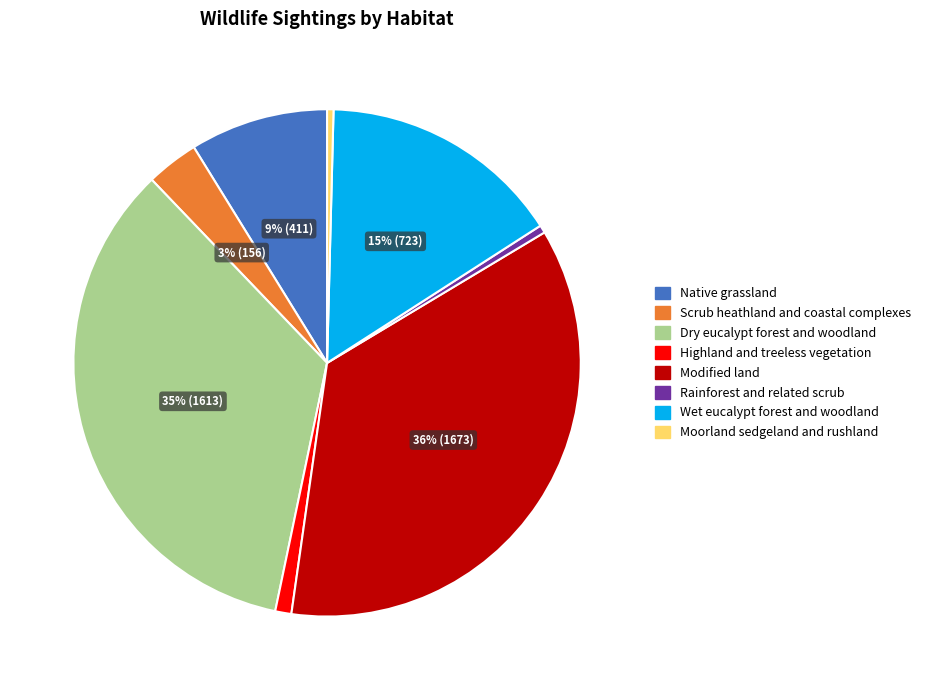

What is the largest slice in the pie chart?

Modified land